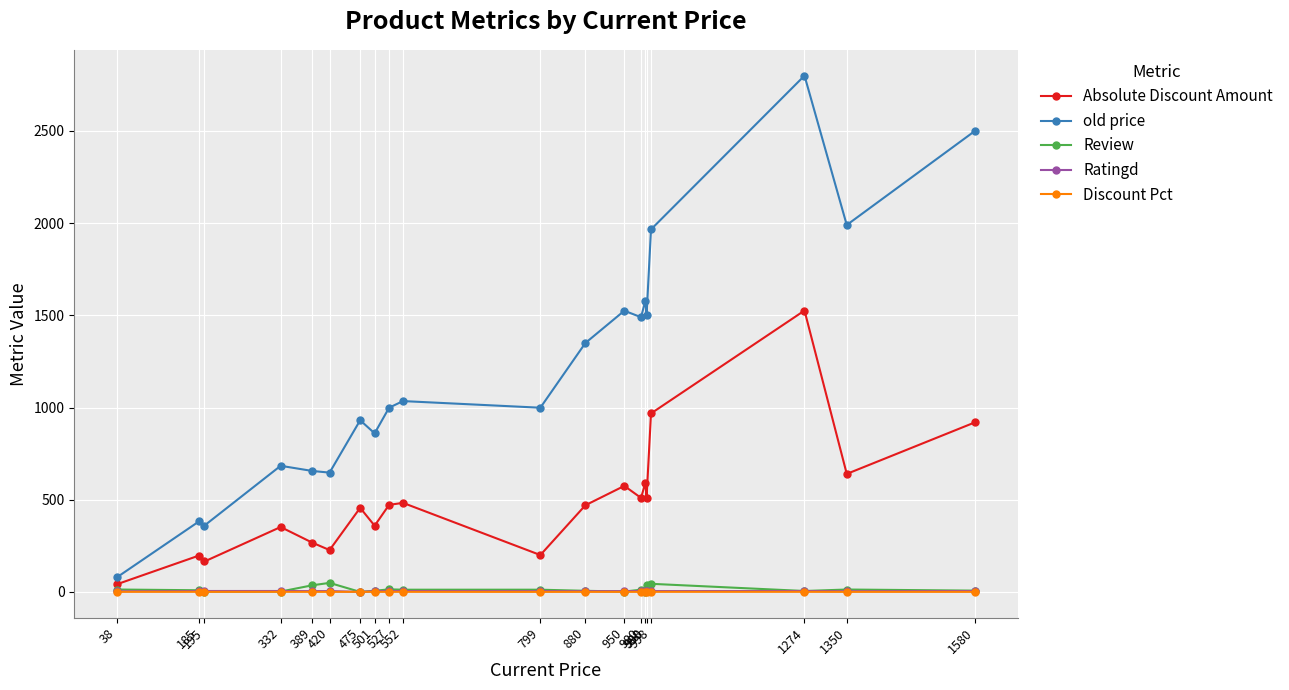

How many distinct data groups are displayed?

5